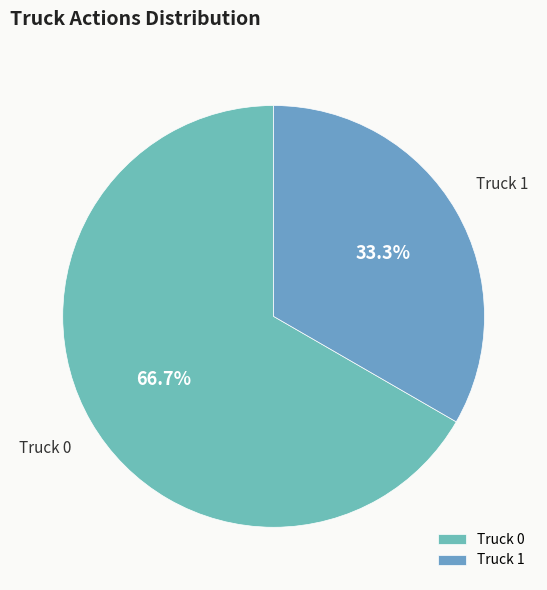

Is the sum of Truck 0 and Truck 1 greater than half?

Yes